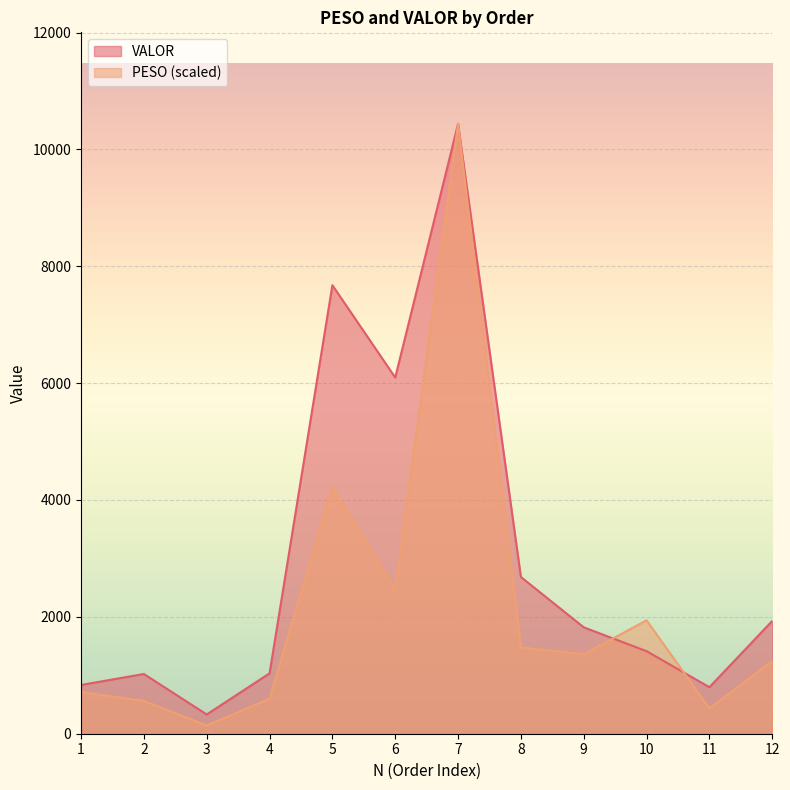

What is the difference between the maximum and minimum values in the PESO series?

10297.8